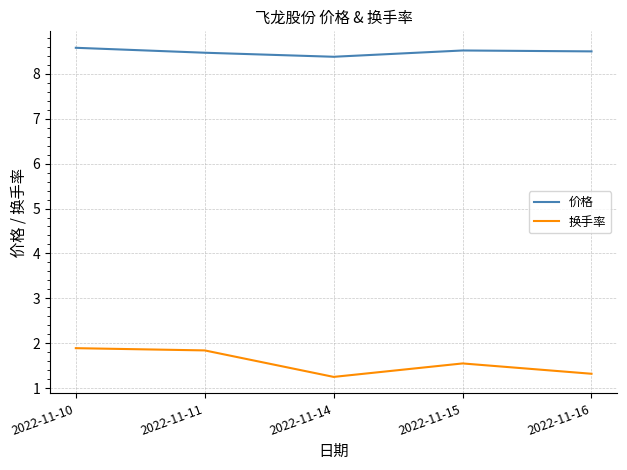

How many interior local valleys does the 价格 series have?

1